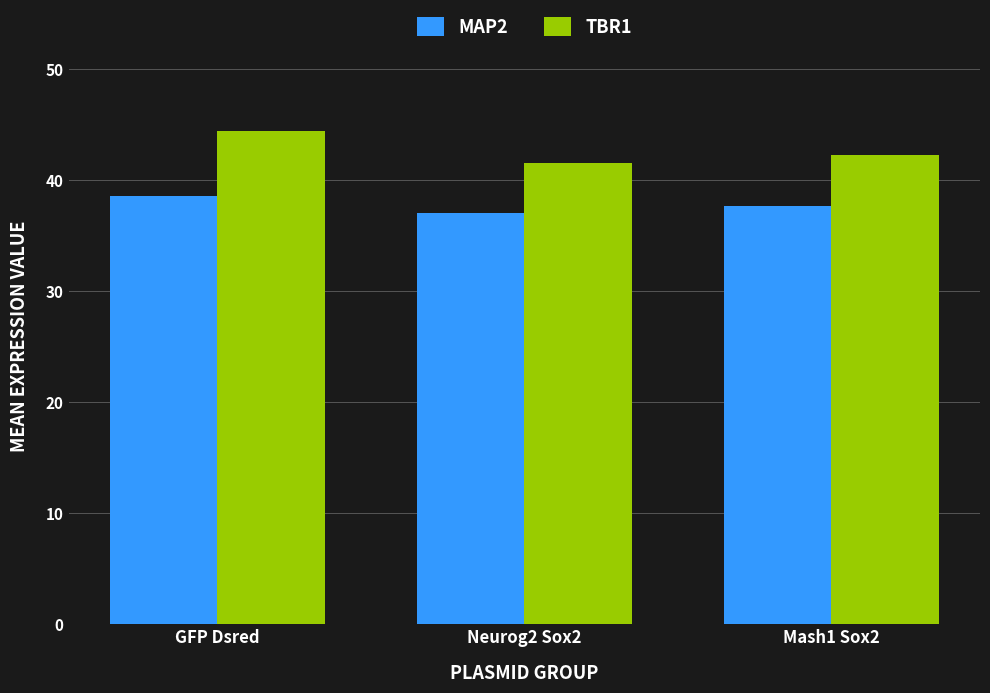

How many bars are there in each group?

2